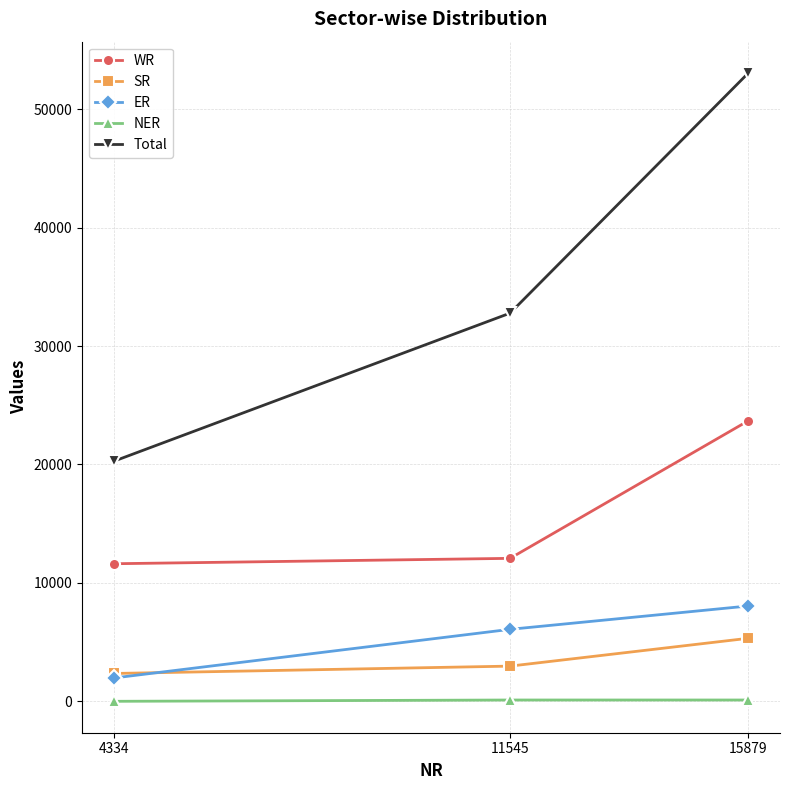

What is the value of the SR point at the 2nd from the left?

2972